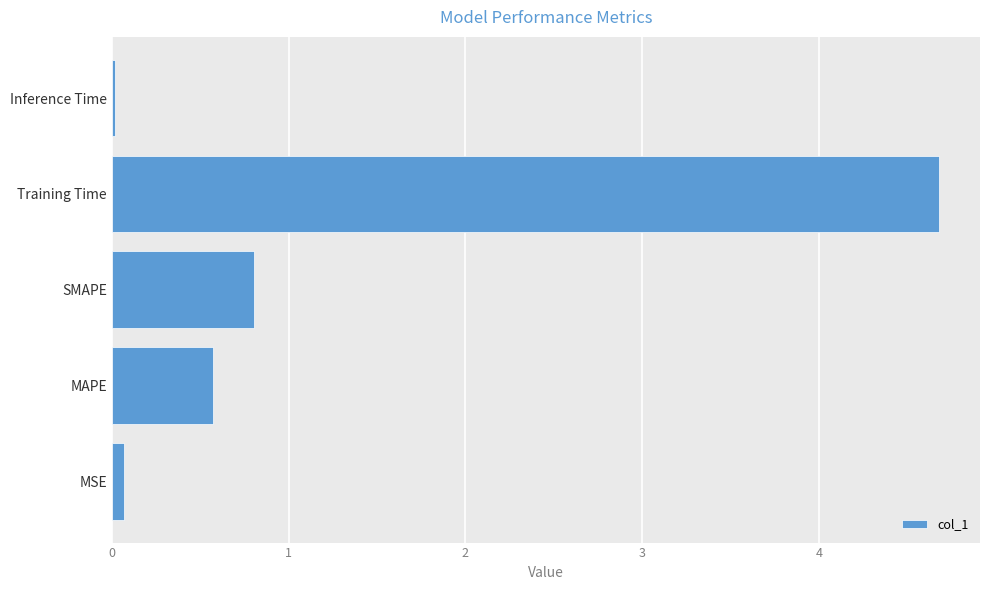

Rank the categories by value from lowest to highest.

Inference Time, MSE, MAPE, SMAPE, Training Time